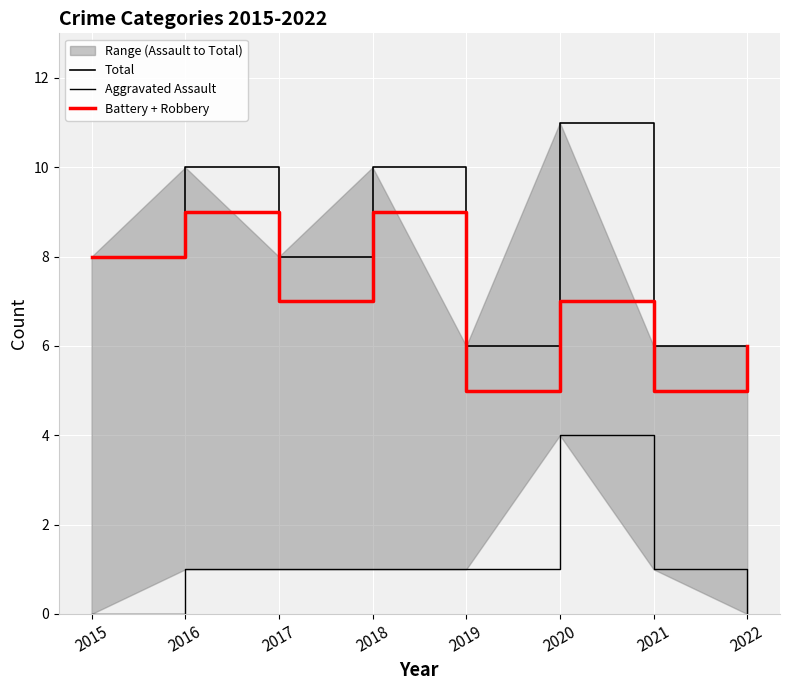

What is the sum of the Battery + Robbery values at 2019 and 2016?

14